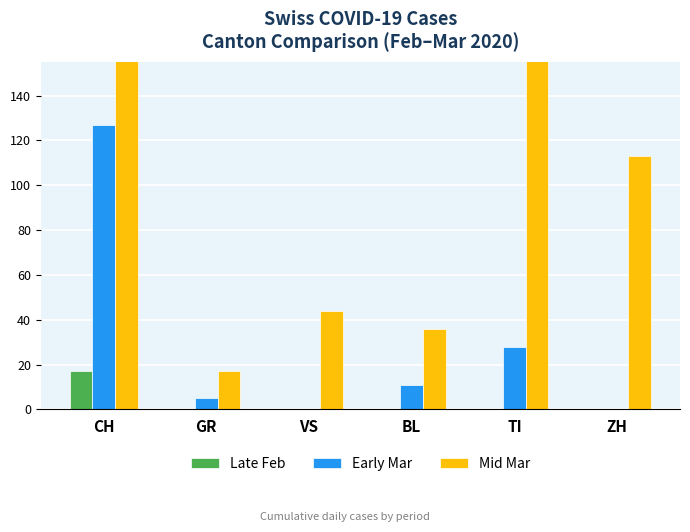

What is the total value across all series at CH?

809